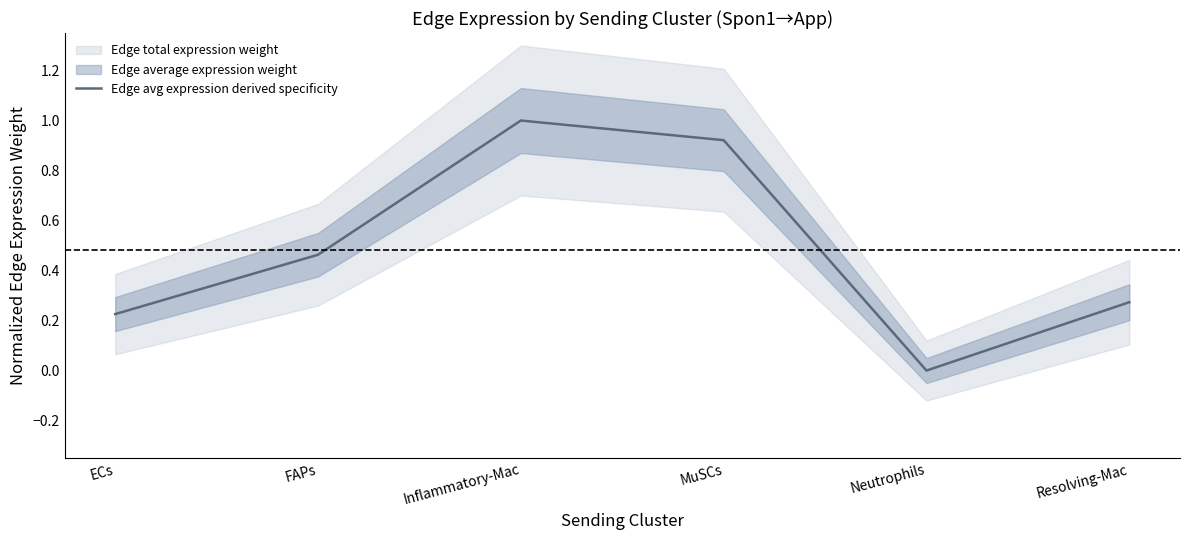

How many lines are shown in the chart?

1